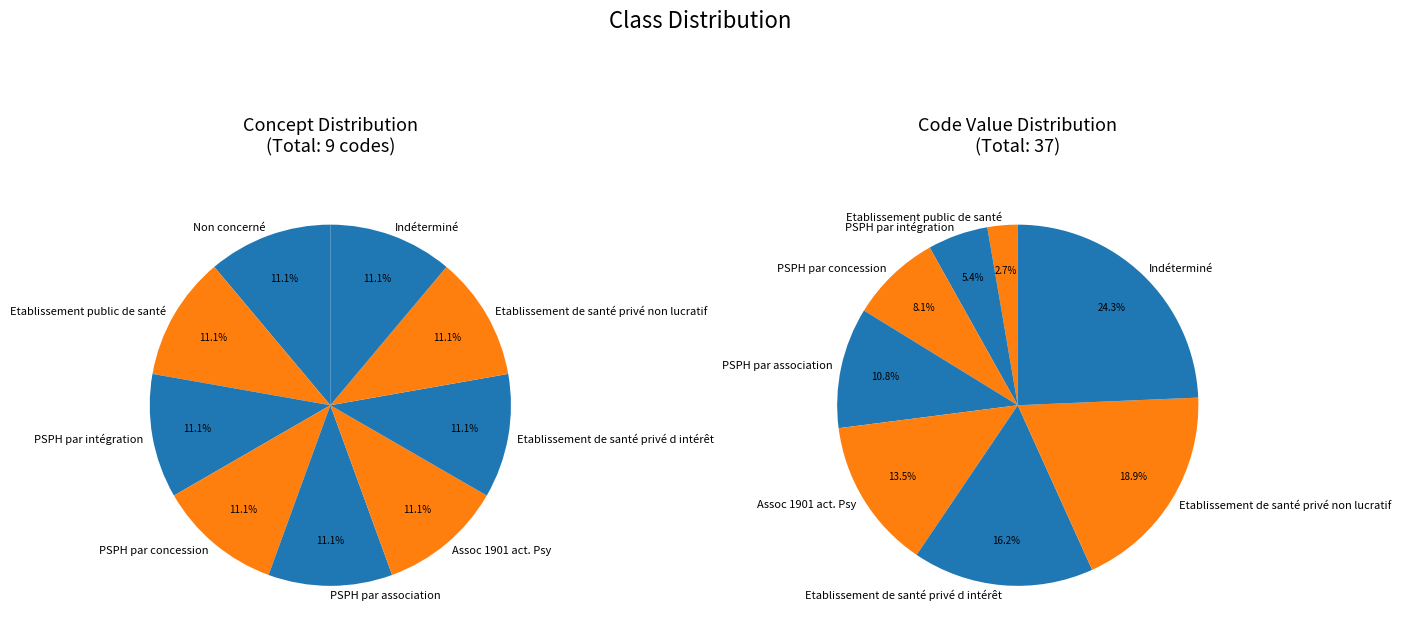

What percentage is NOT represented by PSPH par intégration?

94.6%